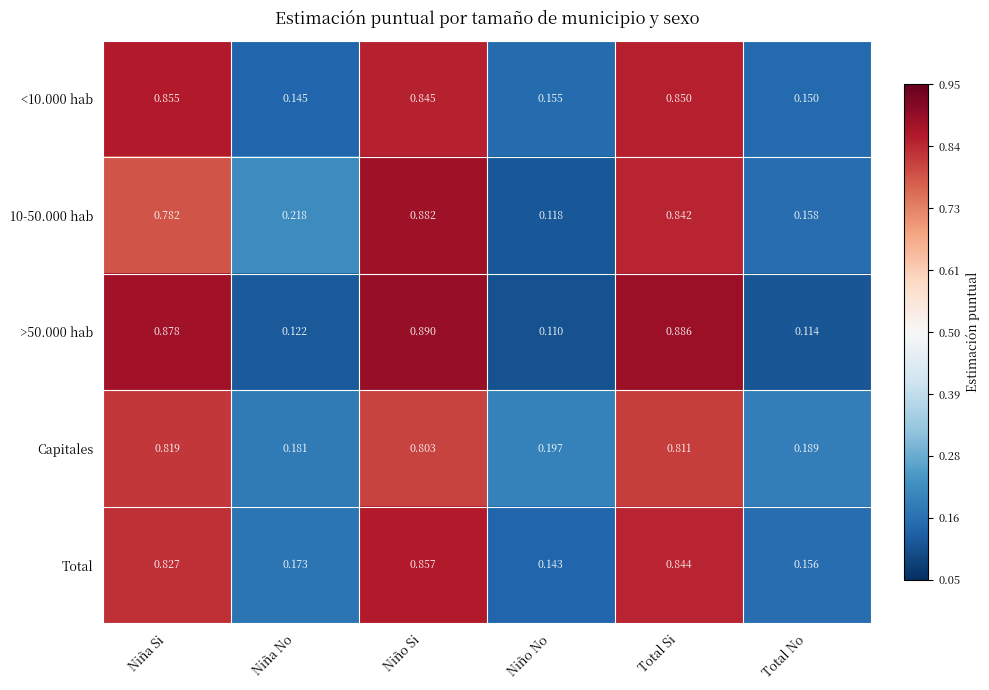

Rank the categories by <10.000 hab value from highest to lowest.

Niña Si, Total Si, Niño Si, Niño No, Total No, Niña No